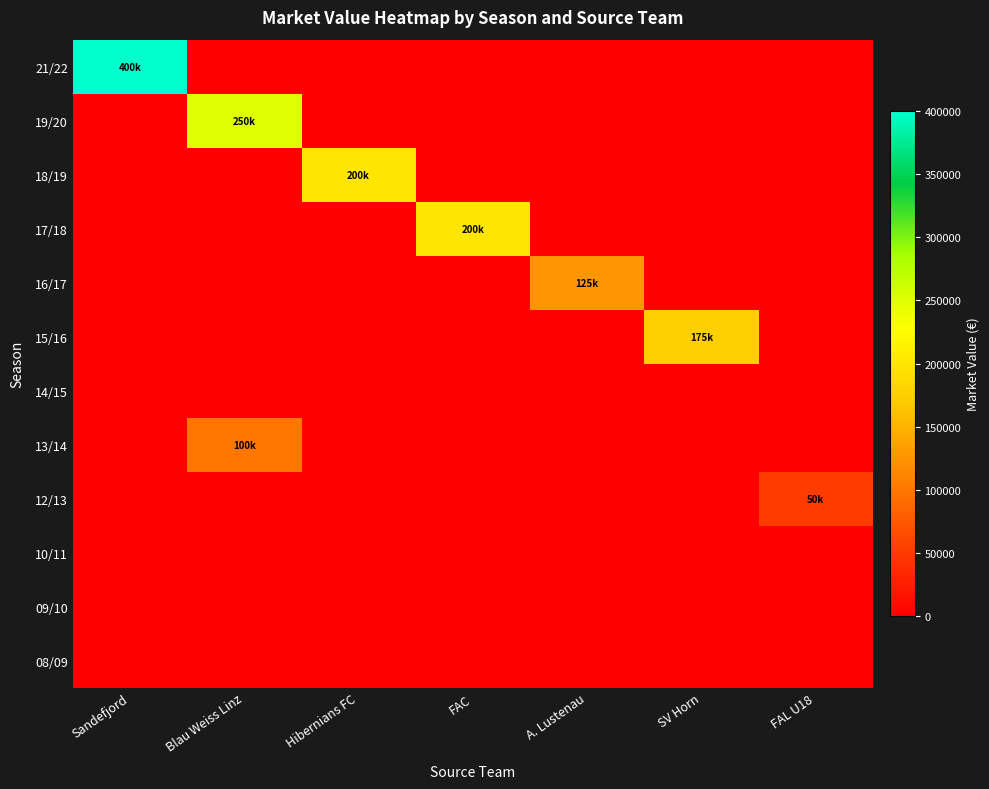

Reading left to right, what are all the values shown in this chart?

08/09: Sandefjord=0	Blau Weiss Linz=0	Hibernians FC=0	FAC=0	A. Lustenau=0	SV Horn=0	FAL U18=0
09/10: Sandefjord=0	Blau Weiss Linz=0	Hibernians FC=0	FAC=0	A. Lustenau=0	SV Horn=0	FAL U18=0
10/11: Sandefjord=0	Blau Weiss Linz=0	Hibernians FC=0	FAC=0	A. Lustenau=0	SV Horn=0	FAL U18=0
12/13: Sandefjord=0	Blau Weiss Linz=0	Hibernians FC=0	FAC=0	A. Lustenau=0	SV Horn=0	FAL U18=50000
13/14: Sandefjord=0	Blau Weiss Linz=100000	Hibernians FC=0	FAC=0	A. Lustenau=0	SV Horn=0	FAL U18=0
14/15: Sandefjord=0	Blau Weiss Linz=0	Hibernians FC=0	FAC=0	A. Lustenau=0	SV Horn=0	FAL U18=0
15/16: Sandefjord=0	Blau Weiss Linz=0	Hibernians FC=0	FAC=0	A. Lustenau=0	SV Horn=175000	FAL U18=0
16/17: Sandefjord=0	Blau Weiss Linz=0	Hibernians FC=0	FAC=0	A. Lustenau=125000	SV Horn=0	FAL U18=0
17/18: Sandefjord=0	Blau Weiss Linz=0	Hibernians FC=0	FAC=200000	A. Lustenau=0	SV Horn=0	FAL U18=0
18/19: Sandefjord=0	Blau Weiss Linz=0	Hibernians FC=200000	FAC=0	A. Lustenau=0	SV Horn=0	FAL U18=0
19/20: Sandefjord=0	Blau Weiss Linz=250000	Hibernians FC=0	FAC=0	A. Lustenau=0	SV Horn=0	FAL U18=0
21/22: Sandefjord=400000	Blau Weiss Linz=0	Hibernians FC=0	FAC=0	A. Lustenau=0	SV Horn=0	FAL U18=0